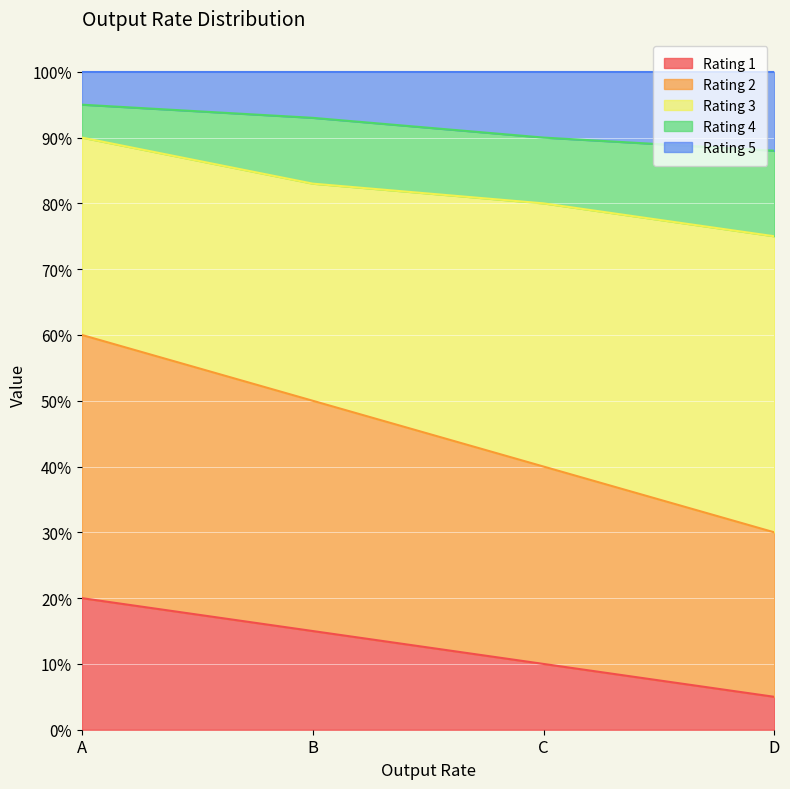

How many categories are shown in the chart?

4